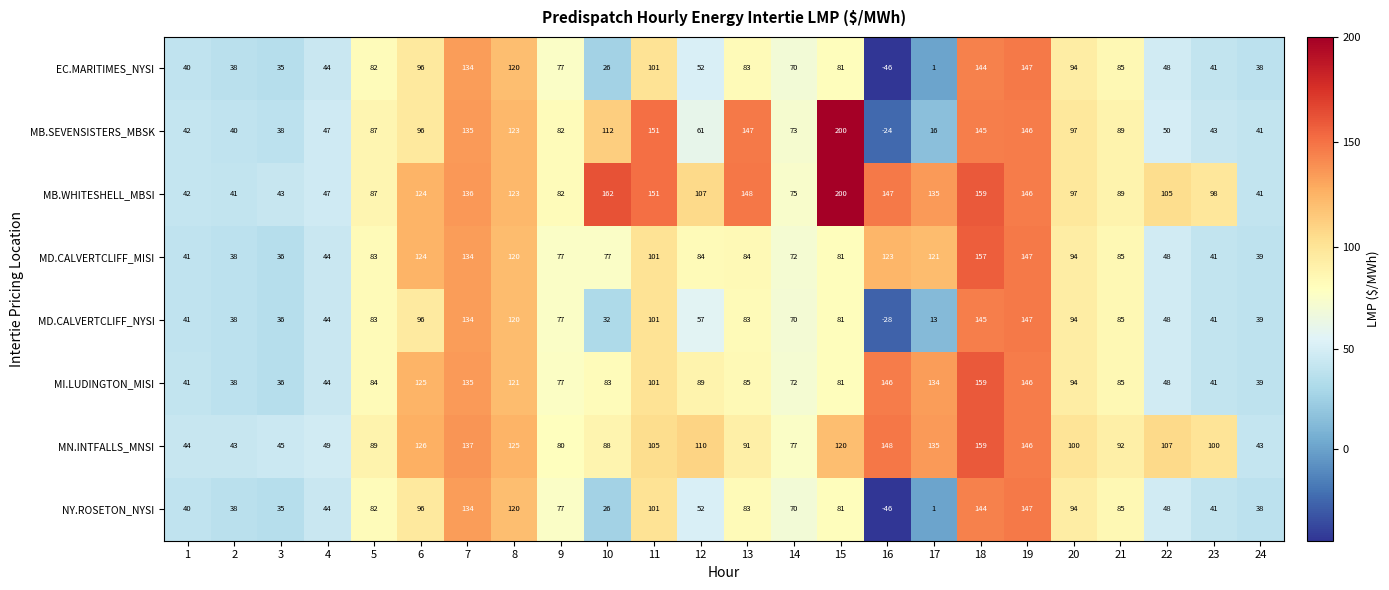

The value of MI.LUDINGTON_MISI at 14 is 72. True or false?

True